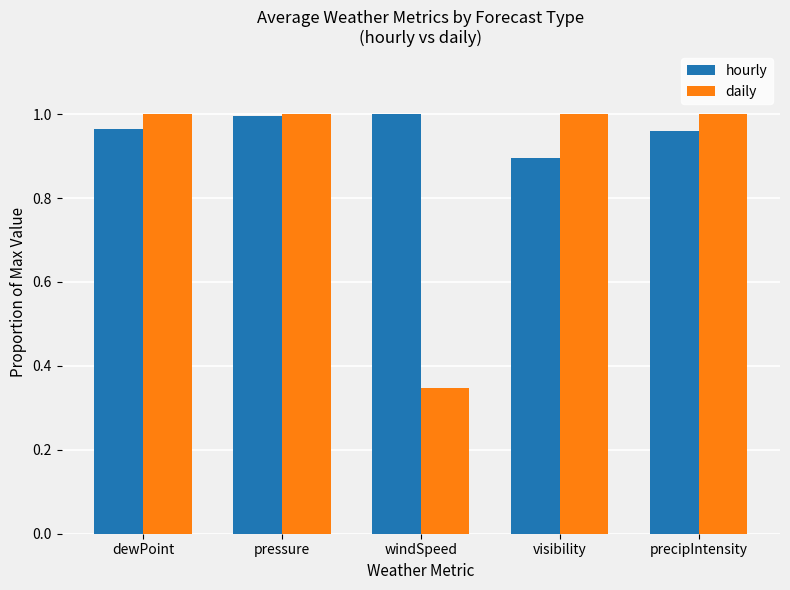

Where is daily nearest to the value 0?

windSpeed